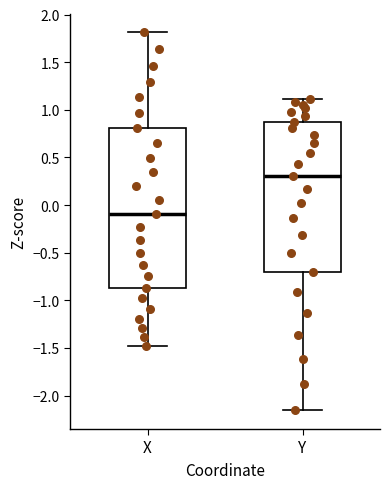

Which box's median line is the lowest?

X